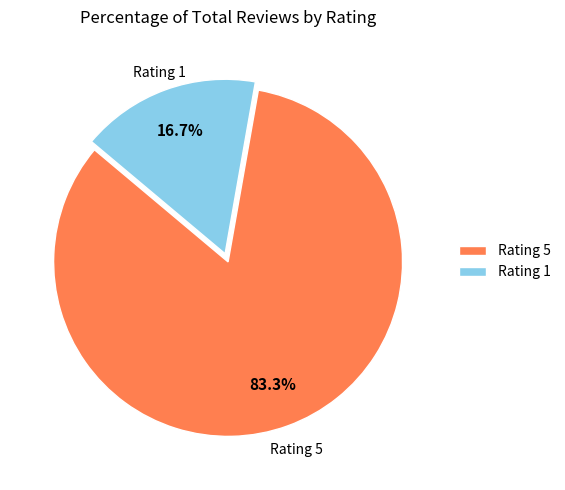

What percentage do Rating 1 and Rating 5 together represent?

100.0%